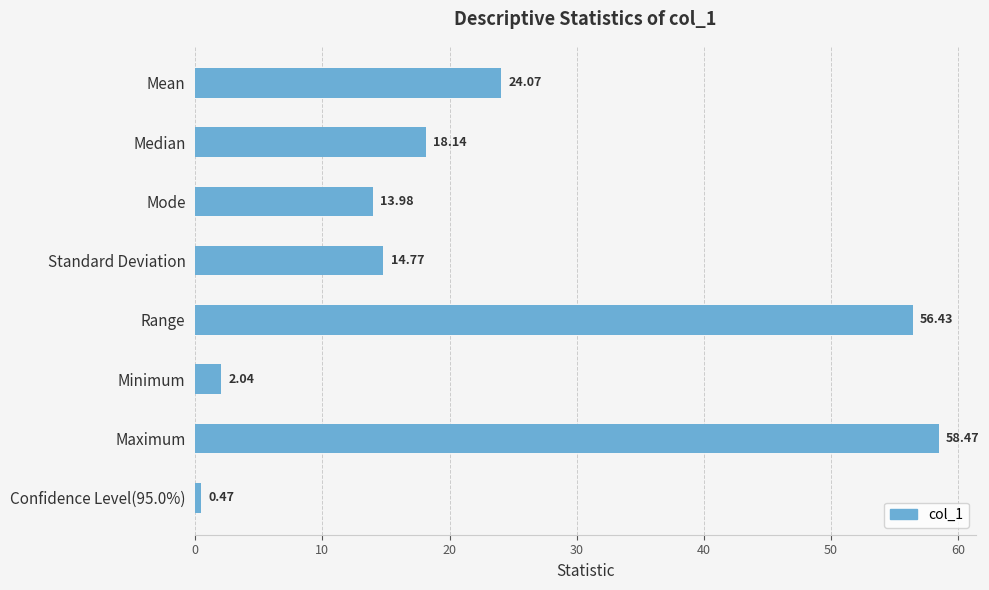

Which has a higher value, Mode or Confidence Level(95.0%)?

Mode